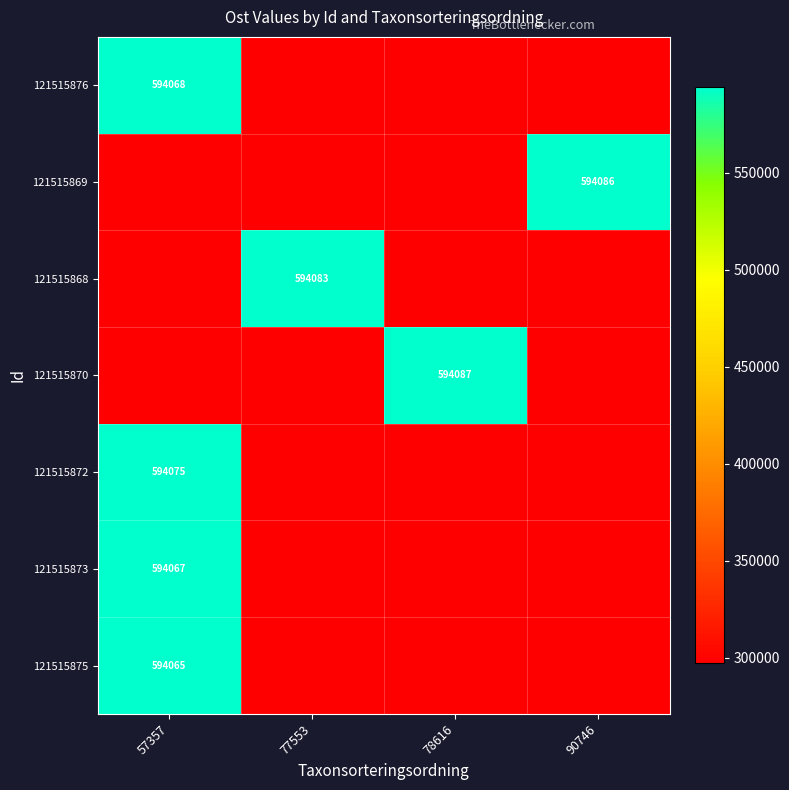

The value of 121515868 at 77553 is 594083.0. True or false?

True